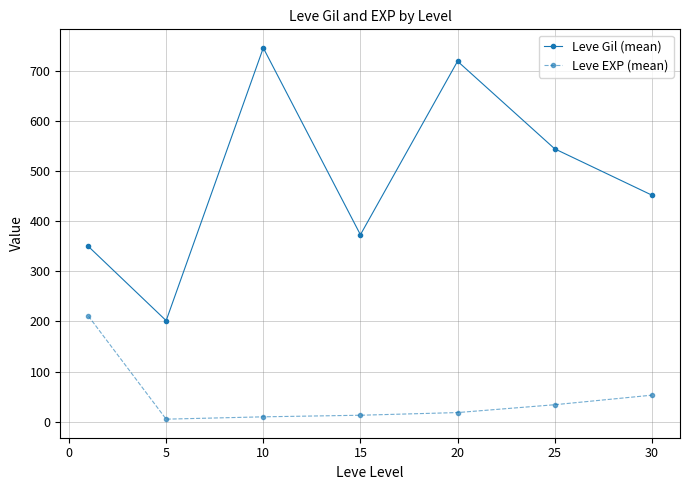

Rank the series by their average value, from highest to lowest.

Leve Gil (mean), Leve EXP (mean)